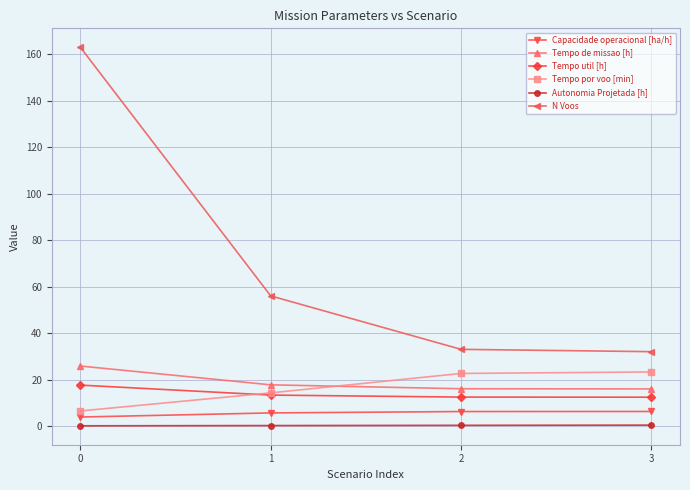

True or false: Tempo de missao [h] and Capacidade operacional [ha/h] intersect in this chart.

False